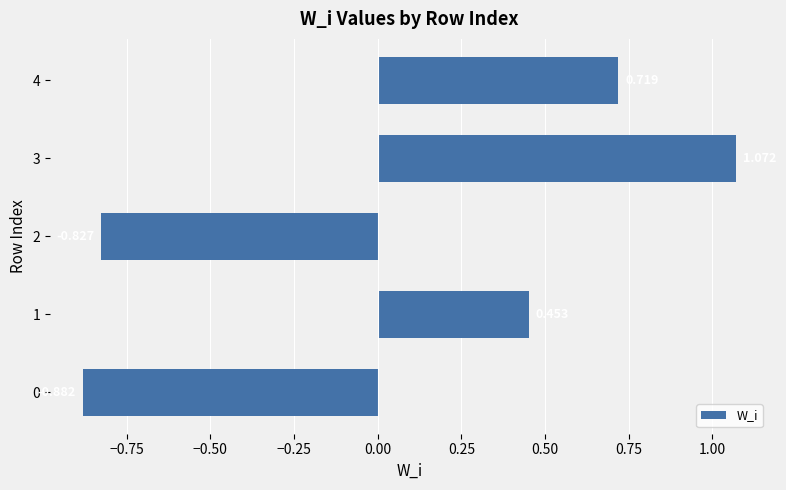

What is the sum of all values?

0.5